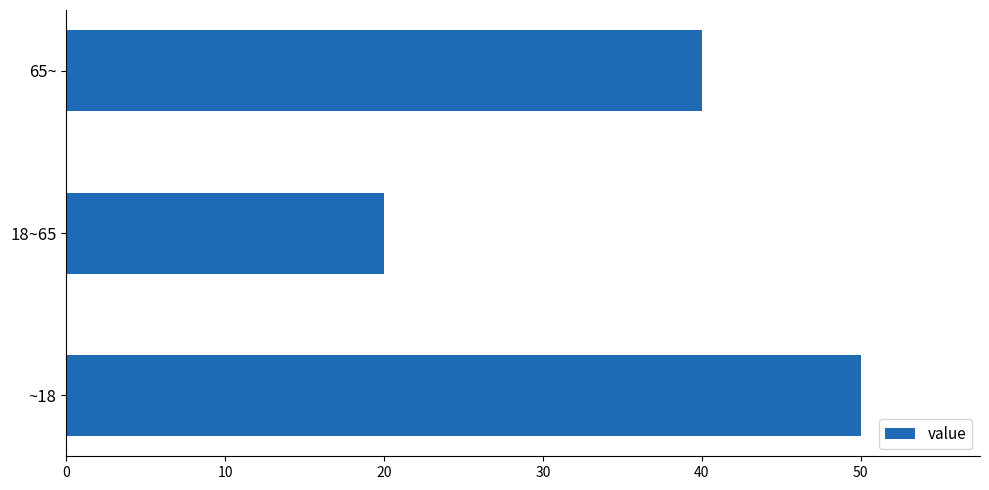

What is the difference between the values at 65~ and ~18?

10